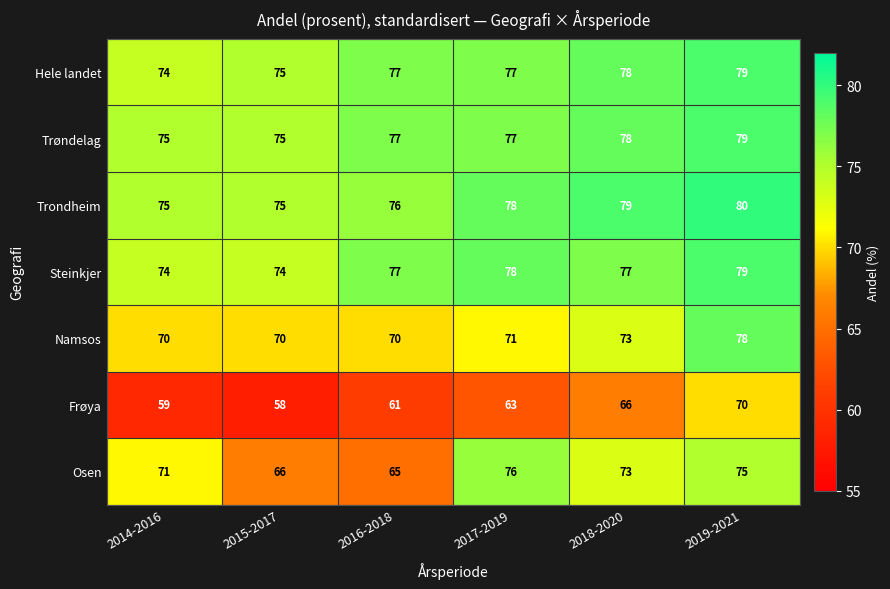

Where is Frøya nearest to the value 64?

2017-2019